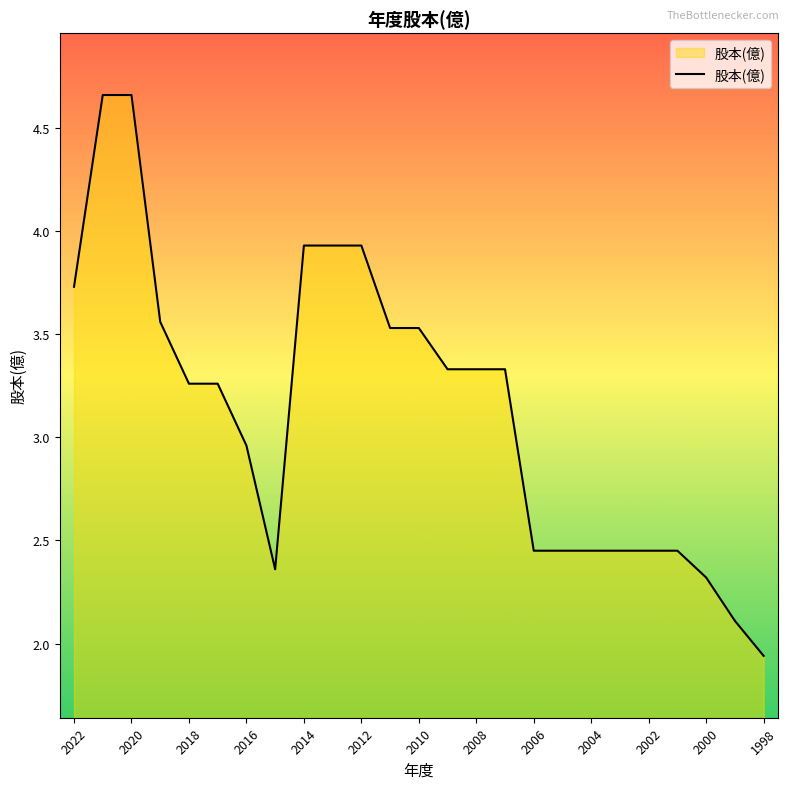

What is the difference between the maximum and minimum values?

2.7